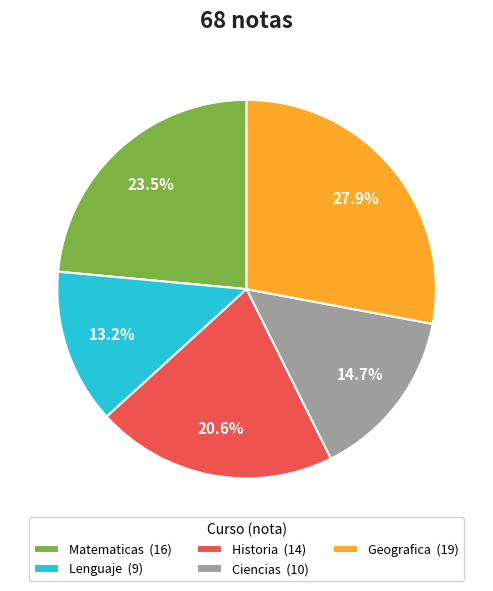

True or false: Geografica accounts for 28% of the total.

True